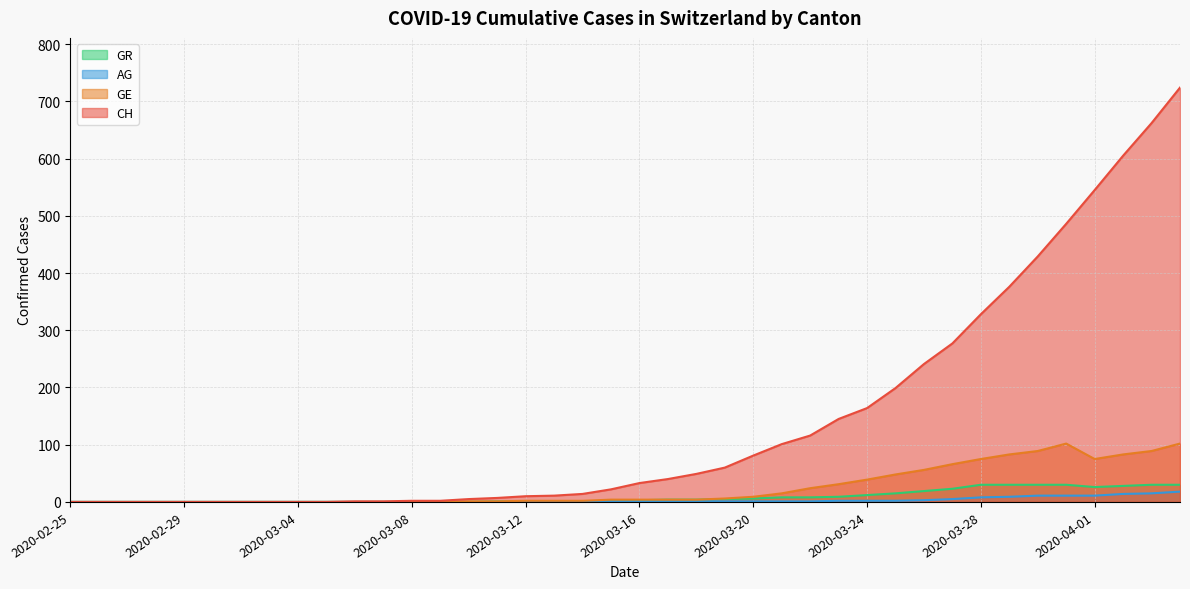

The CH series shows 896 at 2020-04-01. True or false?

False